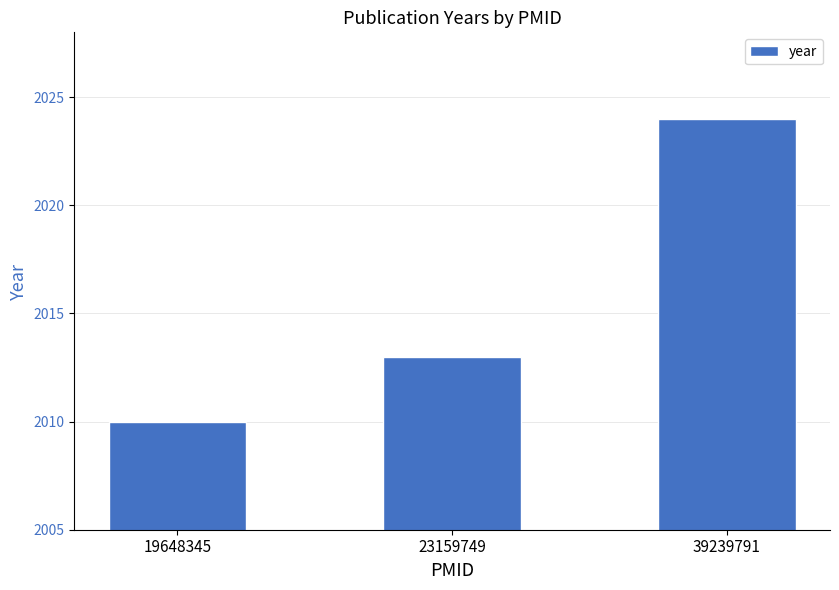

Reading right to left, transcribe all the data shown in this chart.

39239791=2024	23159749=2013	19648345=2010